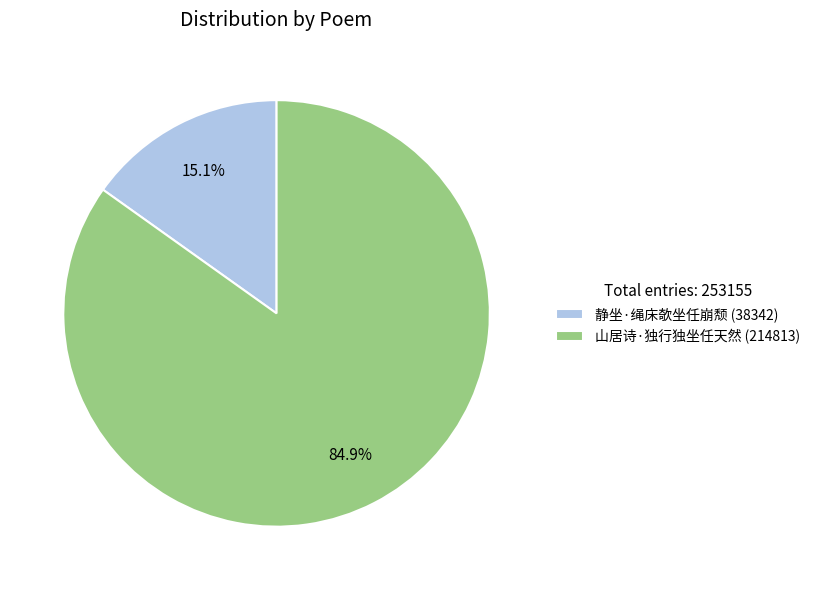

Rank the categories by value from lowest to highest.

静坐·绳床欹坐任崩颓, 山居诗·独行独坐任天然